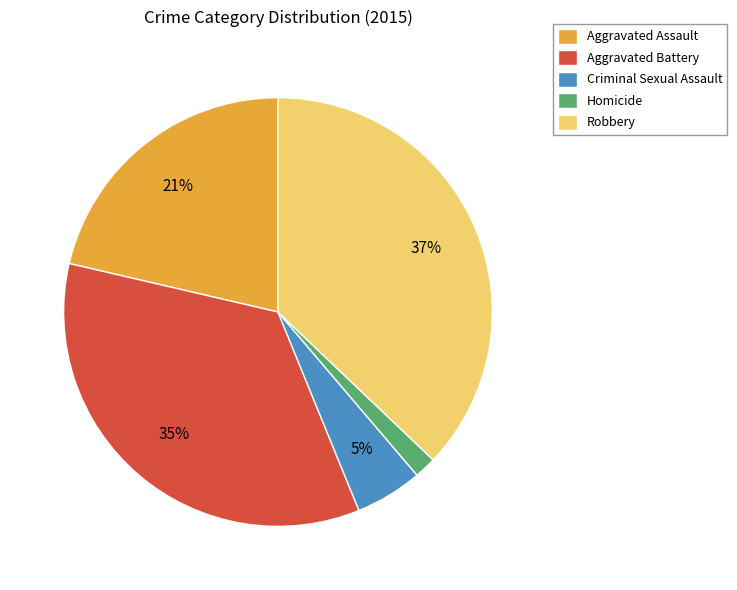

Count the number of slices in the pie.

5